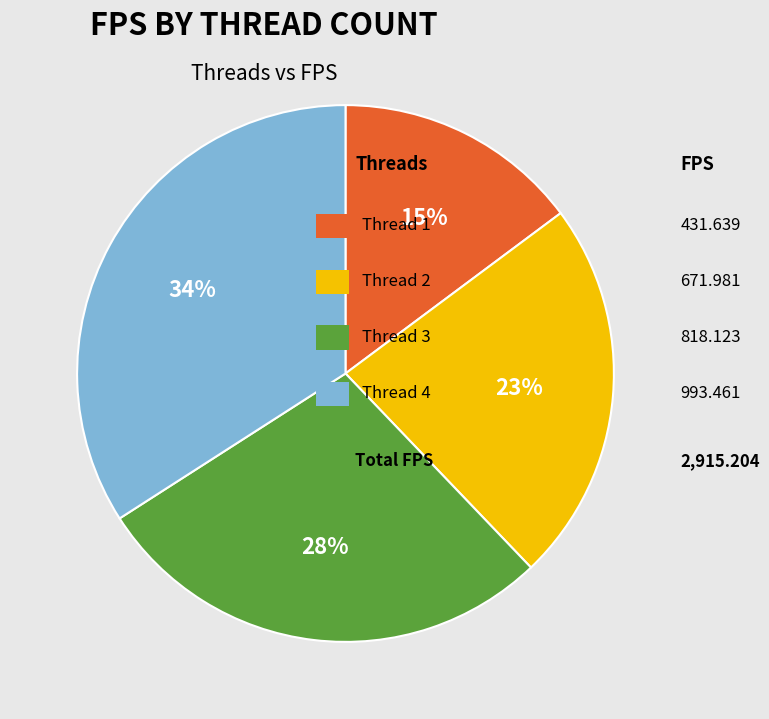

To the nearest percent, what is the difference between the largest and smallest slice percentages?

19%